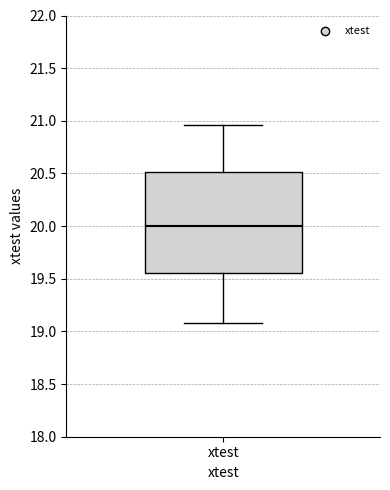

Read this box plot against the y-axis: the position of the median line, the range covered by the box, and the ends of both whiskers. The values are not printed on the chart, so give them approximately, as read against the axis.

median 20.00, box 19.55 to 20.50, whiskers 19.10 to 20.95